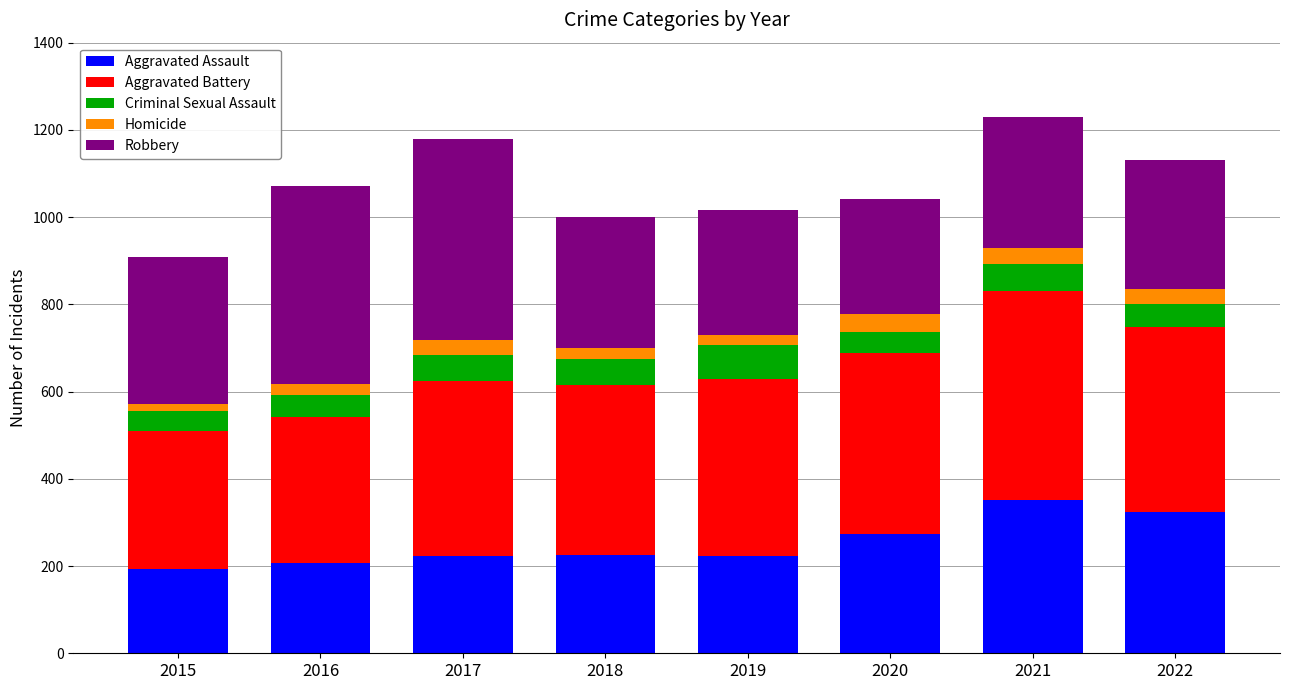

What is the total value across all series at 2020?

1041